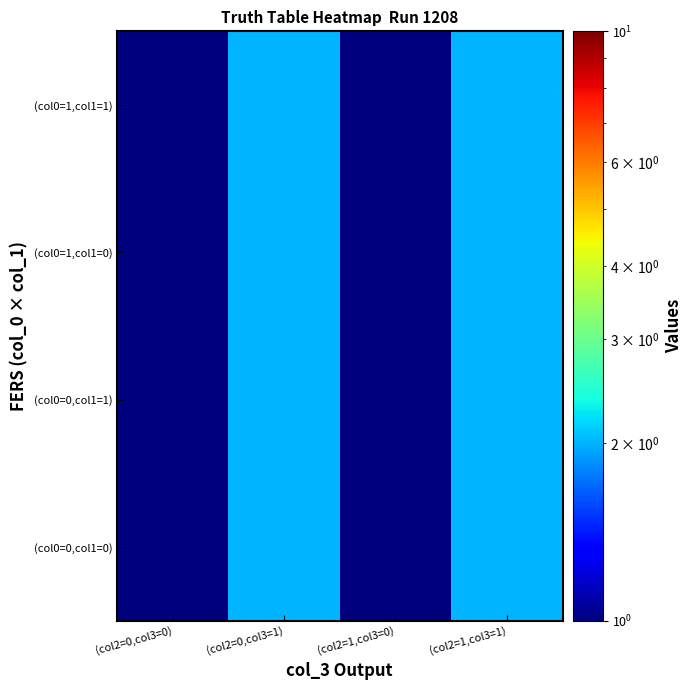

Which category has the highest value across all series?

(col2=0,col3=1)